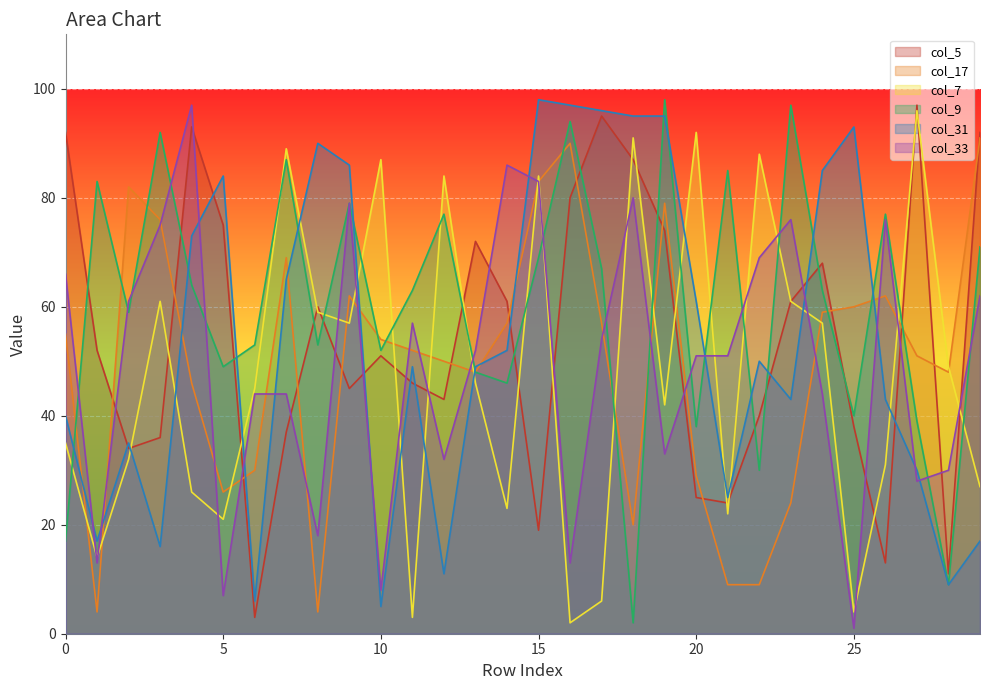

What is the average value of the col_9 series?

60